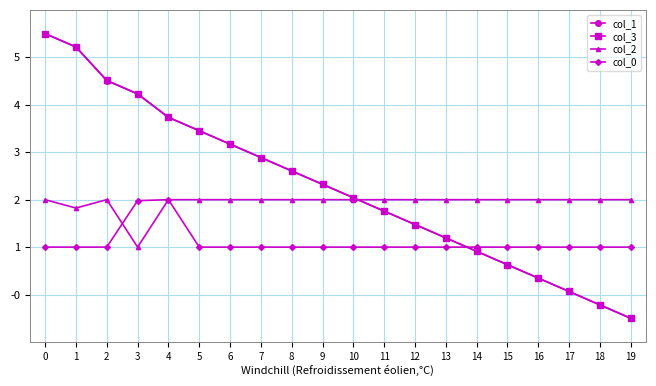

True or false: col_2 has more than 0 points higher than both neighbors.

True